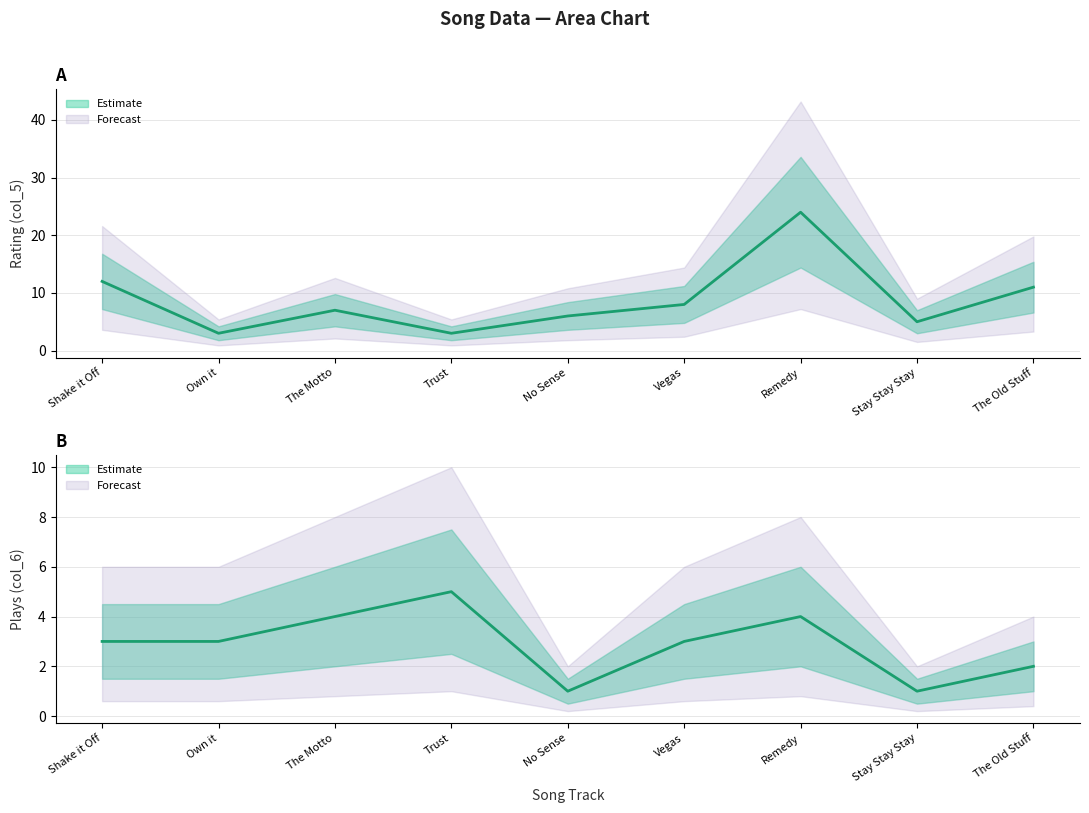

What is the label of the 3rd point from the left?

The Motto